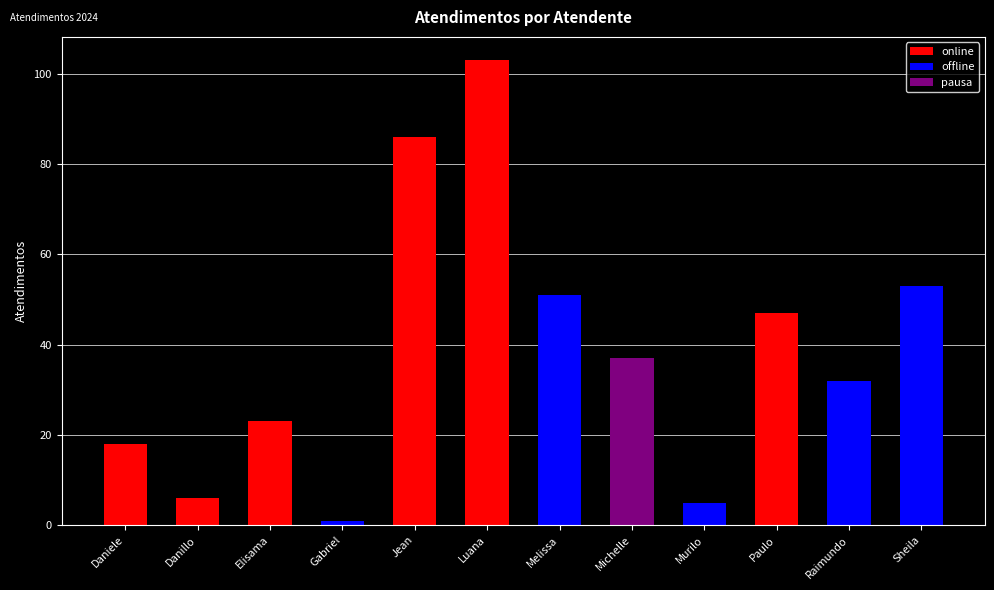

Rank the categories by value from highest to lowest.

Luana Cristine Sa dos Santos, Jean Lucas Ferreira, Sheila Catarina de Campos, Melissa Maria Caleffi Zechini, Paulo Roberto da Silva Junior, Michelle Goncalves Mello, Raimundo Francisco Taborda, Elisama Walter Machado, Daniele Aparecida dos Santos, Danillo Cavalheiro Afonso, Murilo Henrique Silva, Gabriel Viana dos Santos Silva